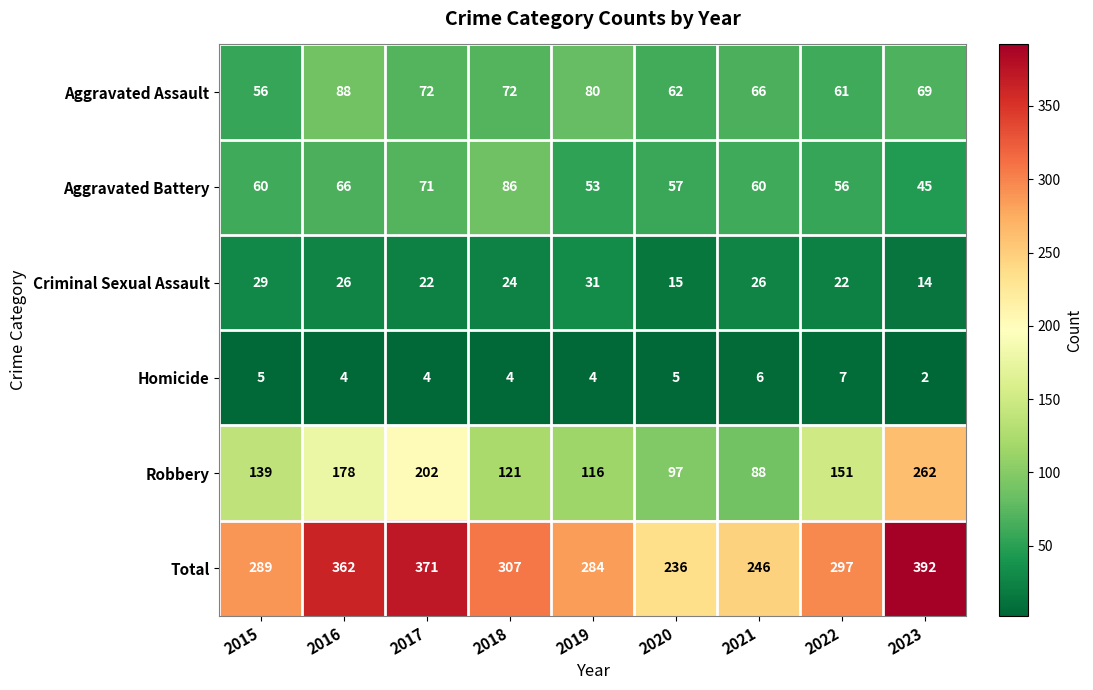

Between 2016 and 2019, which series saw the biggest shift?

Total